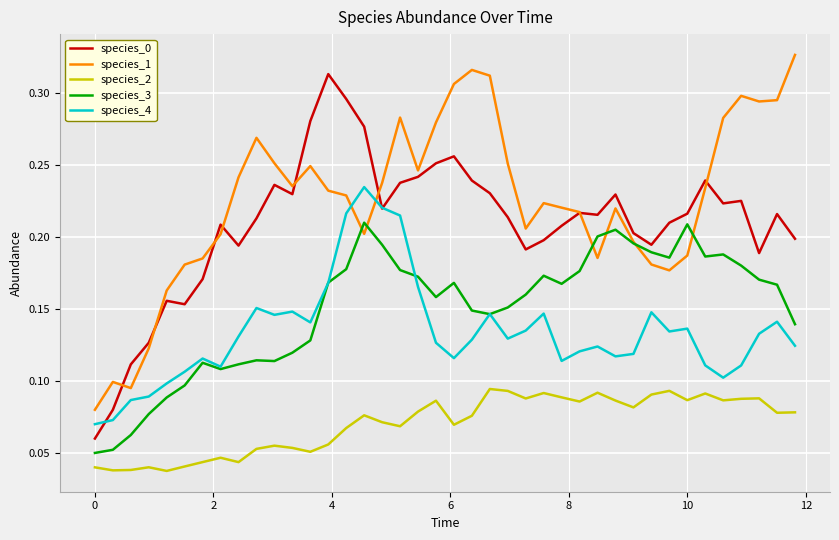

True or false: species_2 and species_1 cross at least once.

False